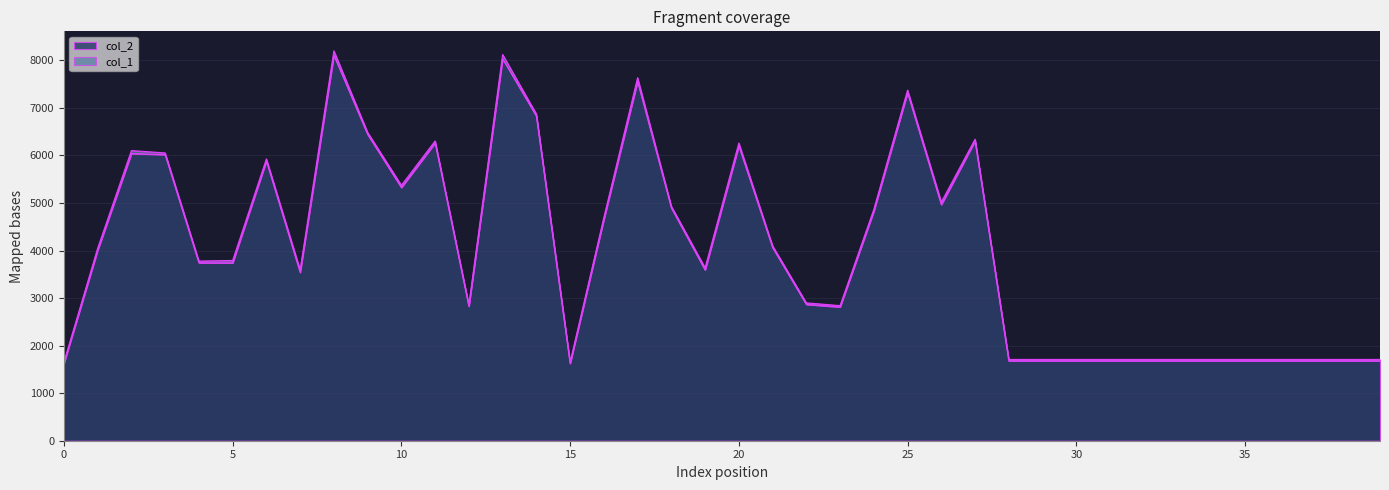

Count the number of categories in the chart.

40